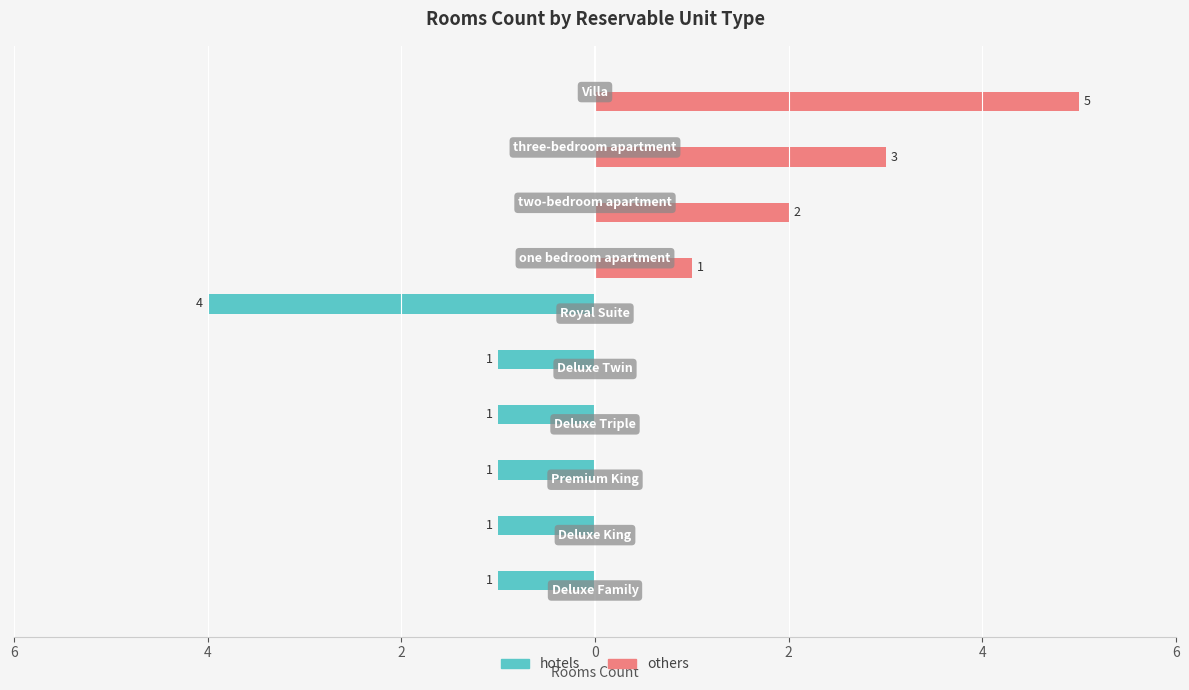

What are all the series names shown in the legend?

hotels, others